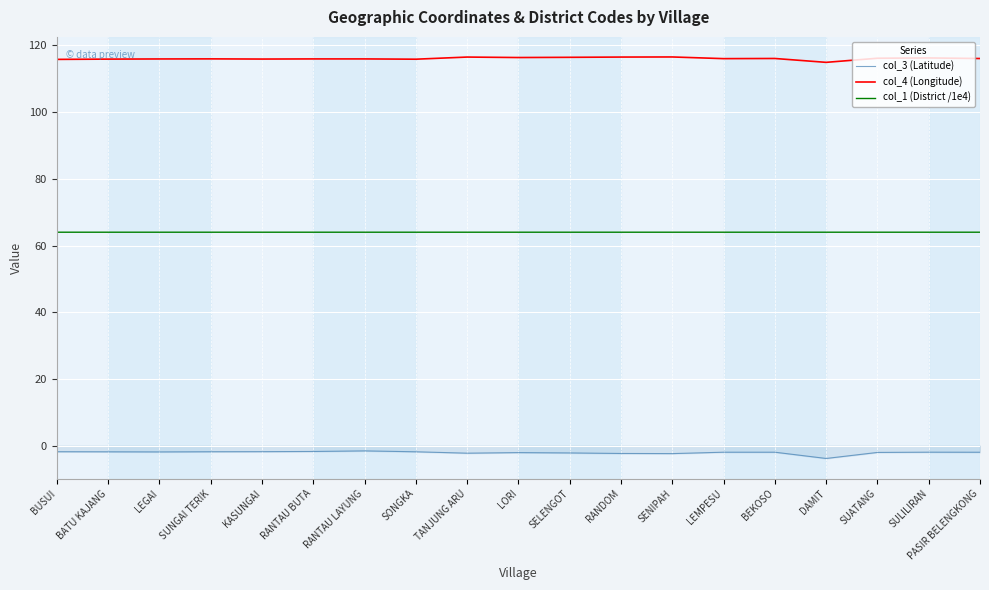

Is it true that col_4 (Longitude) equals 38.3 at LEMPESU?

False